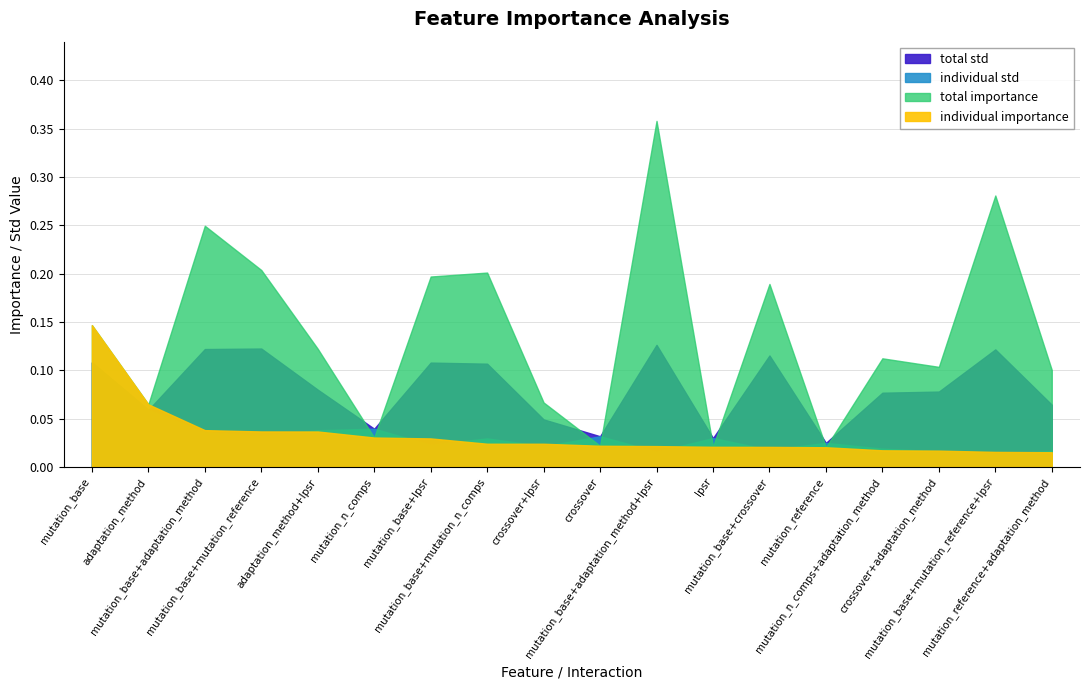

At which label is individual importance closest to 0?

mutation_reference+adaptation_method